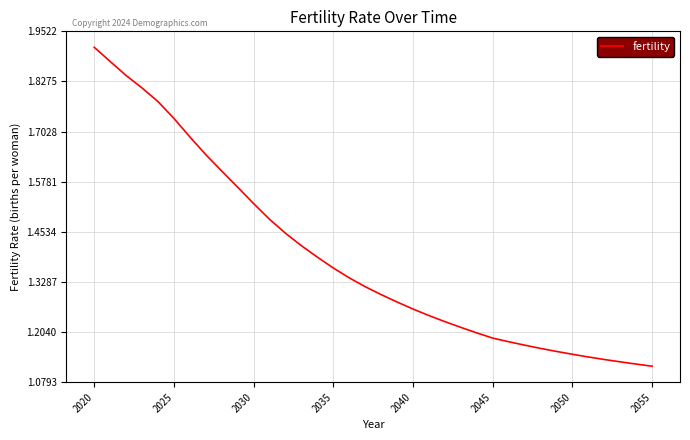

What is the difference between the maximum and minimum values?

0.8